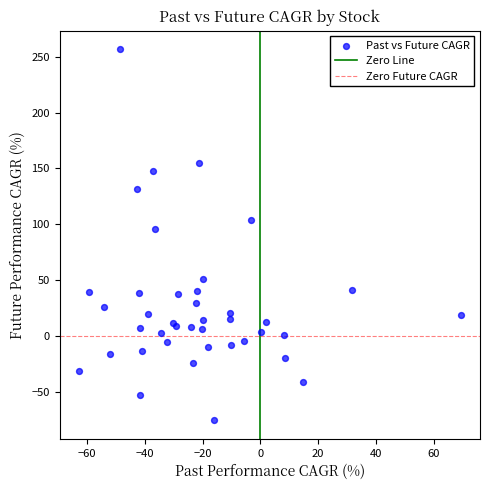

What Y value in the scatter plot is closest to 90?

96.2